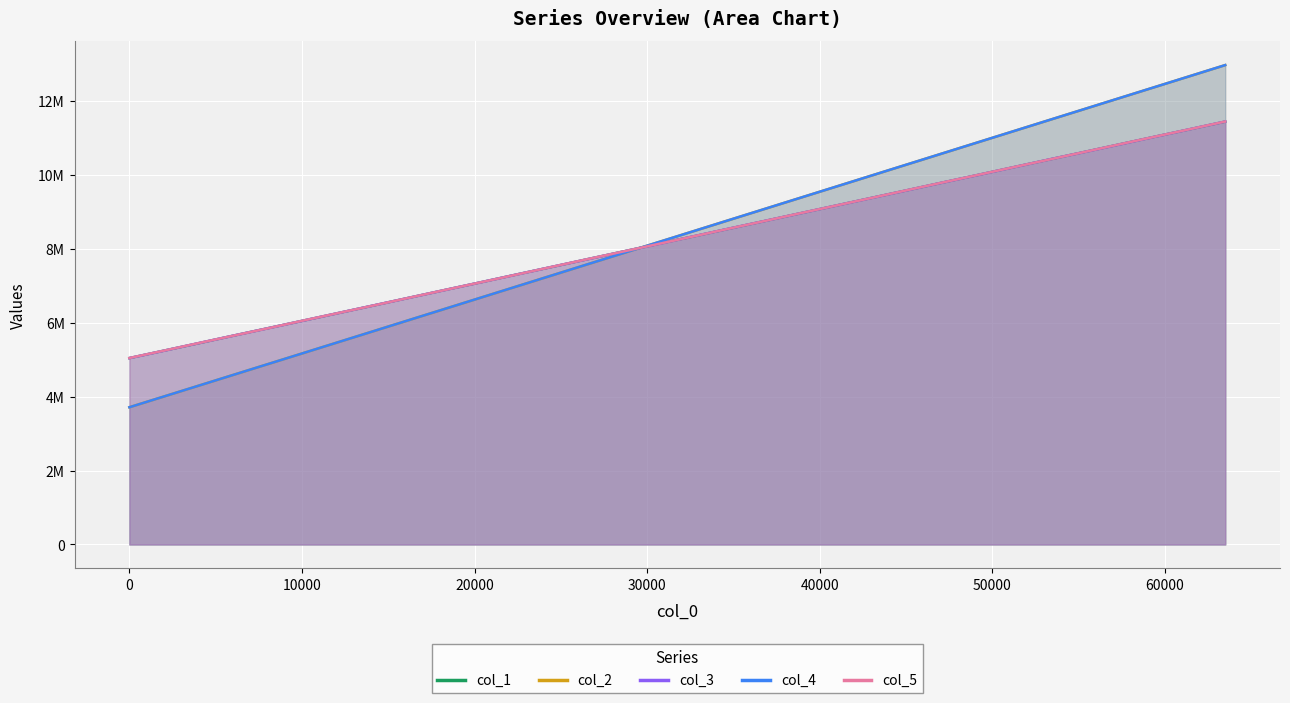

Reading left to right, what are all the values shown in this chart?

col_1: 0=5048273	2048=5254357	4096=5459403	6144=5668508	8192=5874145	10240=6080073	12288=6286219	14336=6492489	16384=6700849	18432=6908138	20480=7113567	22528=7322090	24576=7527288	26624=7735247	28672=7941983	30720=8148948	32768=8353039	34816=8560583	36864=8766910	38912=8974416	40960=9180631	43008=9387856	45056=9594197	47104=9801730	49152=10007515	51200=10215474	53248=10421896	55296=10627617	57344=10834887	59392=11042037	61440=11246574	63488=11452980
col_2: 0=3716741	2048=4014882	4096=4313079	6144=4611283	8192=4909599	10240=5208001	12288=5506735	14336=5805616	16384=6104655	18432=6403756	20480=6702925	22528=7002044	24576=7301271	26624=7600426	28672=7899569	30720=8198729	32768=8497880	34816=8797053	36864=9096240	38912=9395390	40960=9694576	43008=9993726	45056=10292877	47104=10591986	49152=10891094	51200=11190150	53248=11489204	55296=11788187	57344=12087184	59392=12386067	61440=12684887	63488=12983726
col_3: 0=5048282	2048=5252869	4096=5462325	6144=5667721	8192=5872600	10240=6079707	12288=6287187	14336=6493433	16384=6699992	18432=6907673	20480=7113863	22528=7320914	24576=7528629	26624=7733995	28672=7938784	30720=8146602	32768=8354834	34816=8562194	36864=8767494	38912=8974380	40960=9180619	43008=9386331	45056=9593472	47104=9801367	49152=10006570	51200=10214220	53248=10423341	55296=10626133	57344=10832412	59392=11040827	61440=11246970	63488=11454970
col_4: 0=3716794	2048=4014930	4096=4313057	6144=4611278	8192=4909594	10240=5208011	12288=5506736	14336=5805619	16384=6104653	18432=6403763	20480=6702908	22528=7002076	24576=7301254	26624=7600421	28672=7899565	30720=8198719	32768=8497866	34816=8797045	36864=9096244	38912=9395413	40960=9694564	43008=9993707	45056=10292864	47104=10591978	49152=10891108	51200=11190142	53248=11489214	55296=11788186	57344=12087190	59392=12386093	61440=12684877	63488=12983725
col_5: 0=5050220	2048=5254815	4096=5462685	6144=5667267	8192=5872226	10240=6081806	12288=6286942	14336=6491942	16384=6700279	18432=6907890	20480=7113407	22528=7319826	24576=7528848	26624=7736184	28672=7940875	30720=8146746	32768=8353372	34816=8561520	36864=8766690	38912=8975593	40960=9180699	43008=9387125	45056=9595300	47104=9802735	49152=10007973	51200=10215853	53248=10420961	55296=10627250	57344=10835407	59392=11042102	61440=11247681	63488=11455042